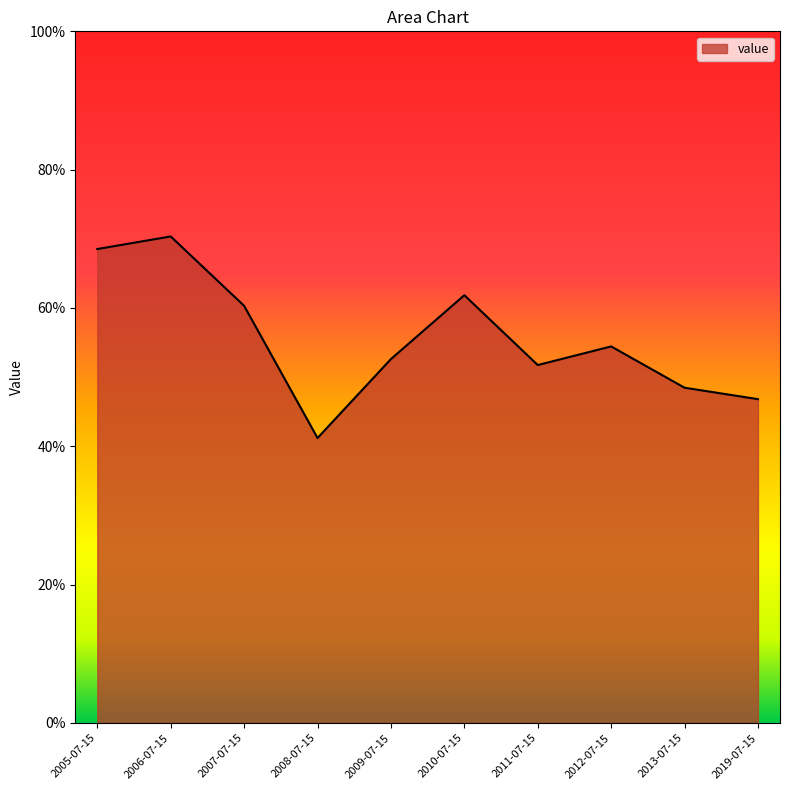

Rank the categories by value from lowest to highest.

2008-07-15, 2019-07-15, 2013-07-15, 2011-07-15, 2009-07-15, 2012-07-15, 2007-07-15, 2010-07-15, 2005-07-15, 2006-07-15